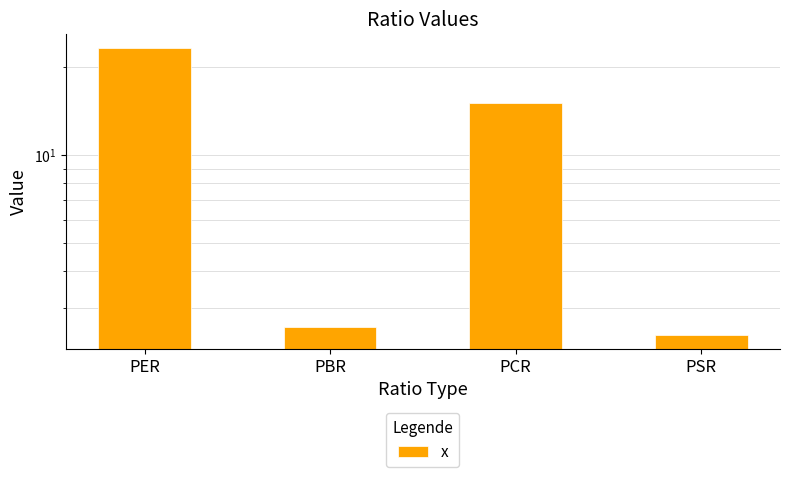

What is the difference between the second highest and second lowest values?

12.5